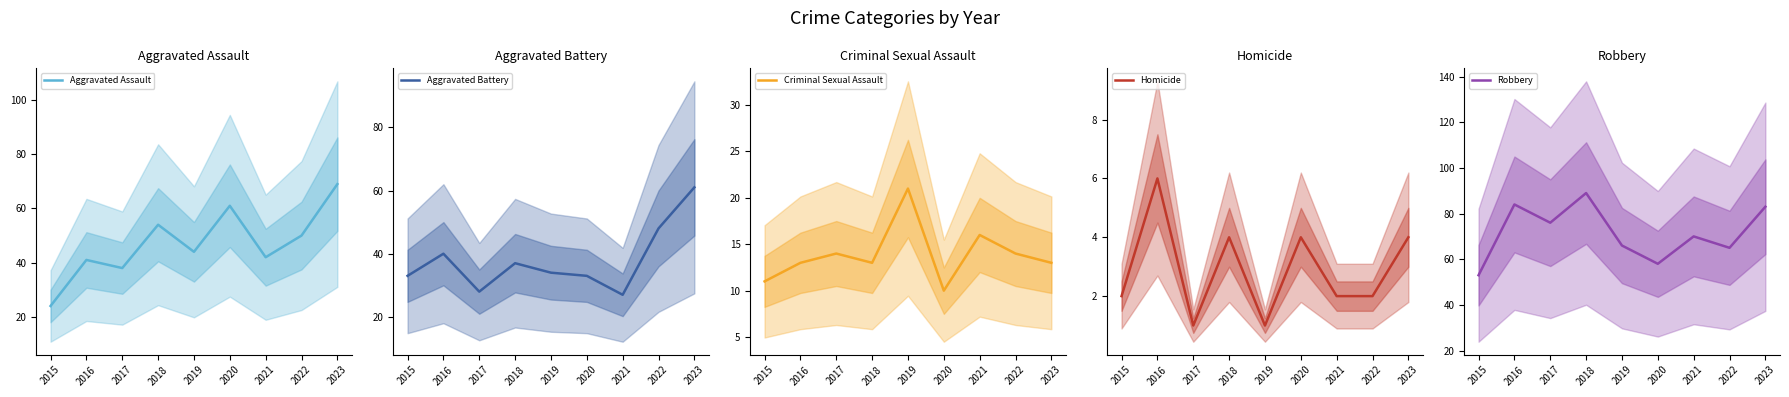

How many lines are shown in the chart?

5